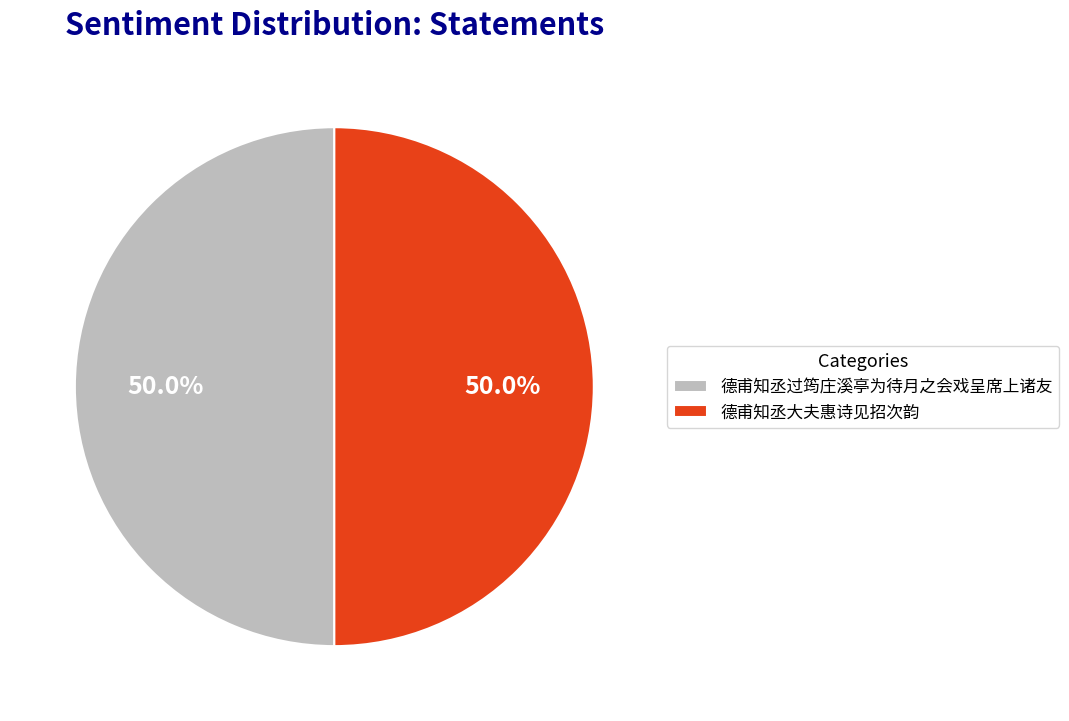

What portion of the pie excludes 德甫知丞过筠庄溪亭为待月之会戏呈席上诸友?

50.0%